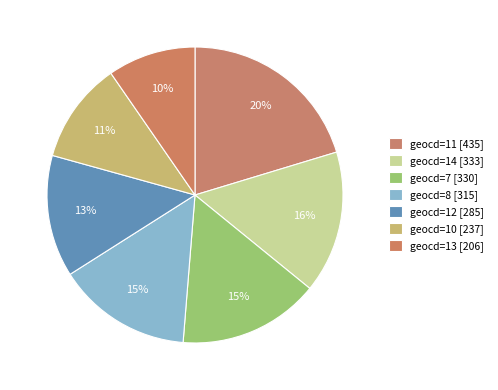

How many slices are in this pie chart?

7